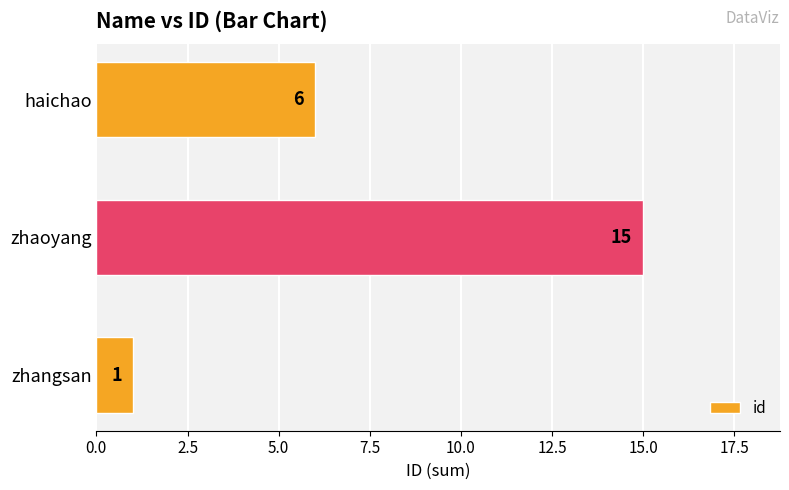

Rank the categories by value from highest to lowest.

zhaoyang, haichao, zhangsan